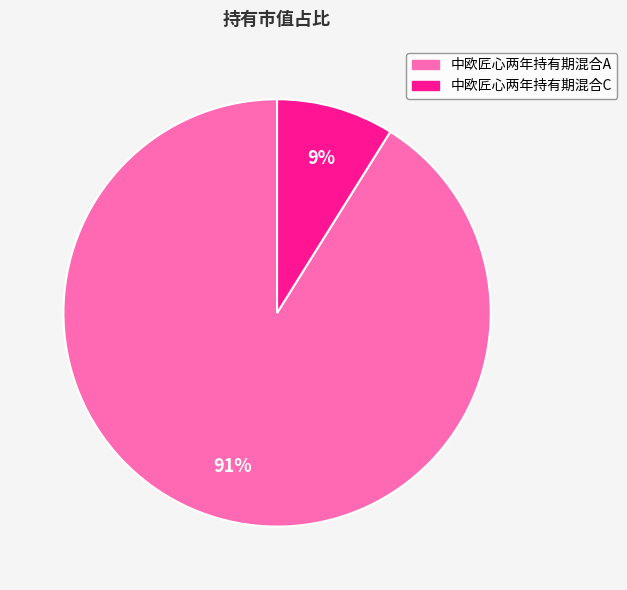

To the nearest percent, what portion does 中欧匠心两年持有期混合A represent?

91%